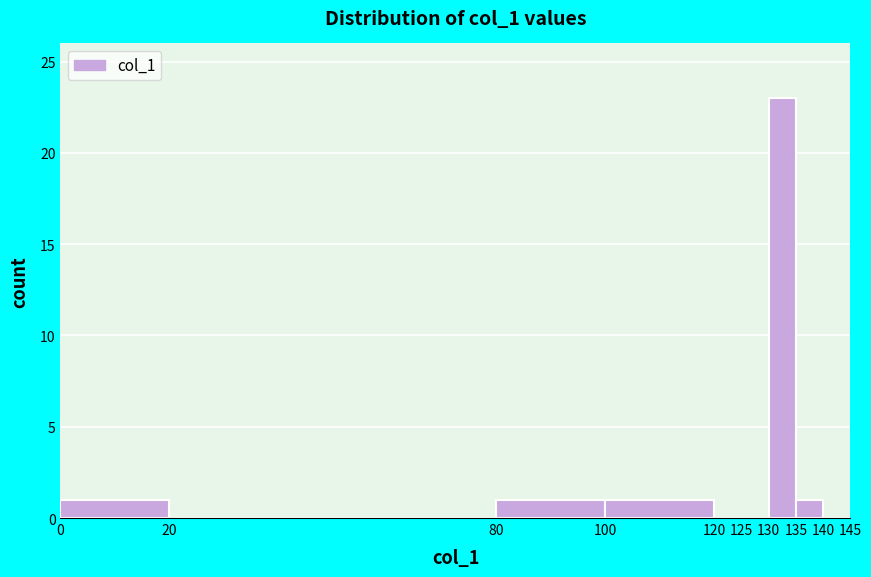

Reading left to right, list every bar in this chart as the range it spans on the x-axis followed by its height. The values are not printed on the chart, so give them approximately, as read against the axis.

0 to 20: 1
20 to 80: 0
80 to 100: 1
100 to 120: 1
120 to 125: 0
125 to 130: 0
130 to 135: 23
135 to 140: 1
140 to 145: 0